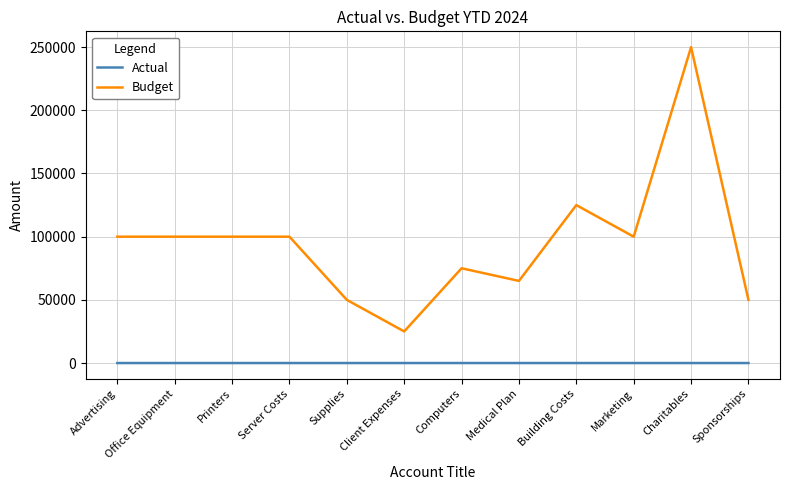

Rank the series at Marketing from lowest to highest value.

Actual, Budget